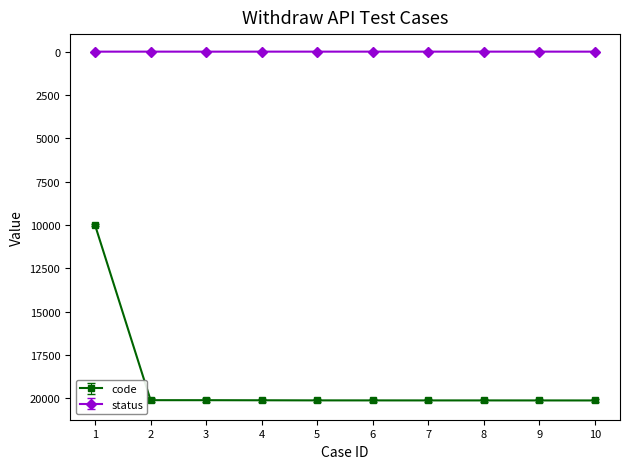

What is the difference between the maximum and minimum values in the code series?

10118